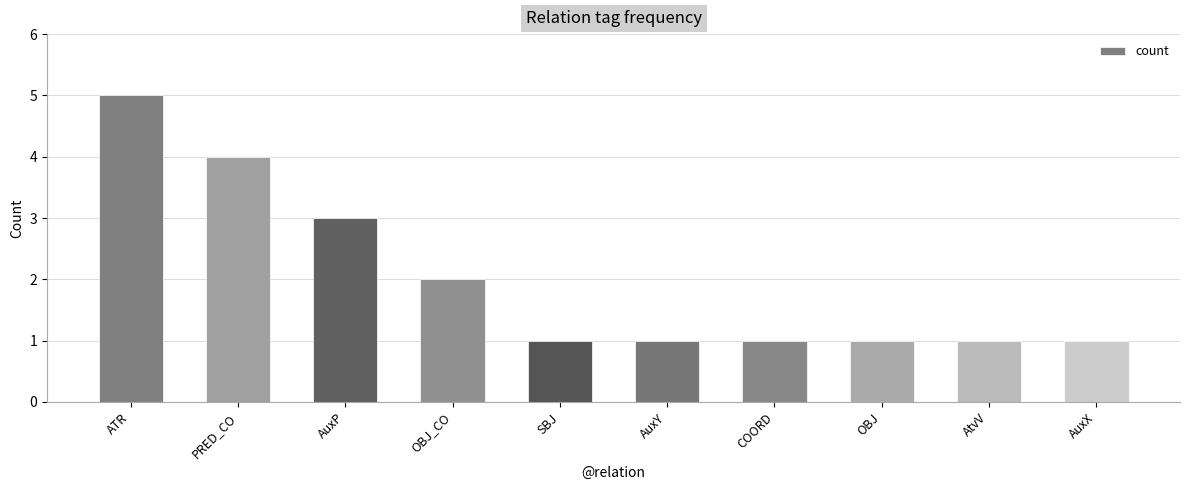

Are the bars horizontal?

No